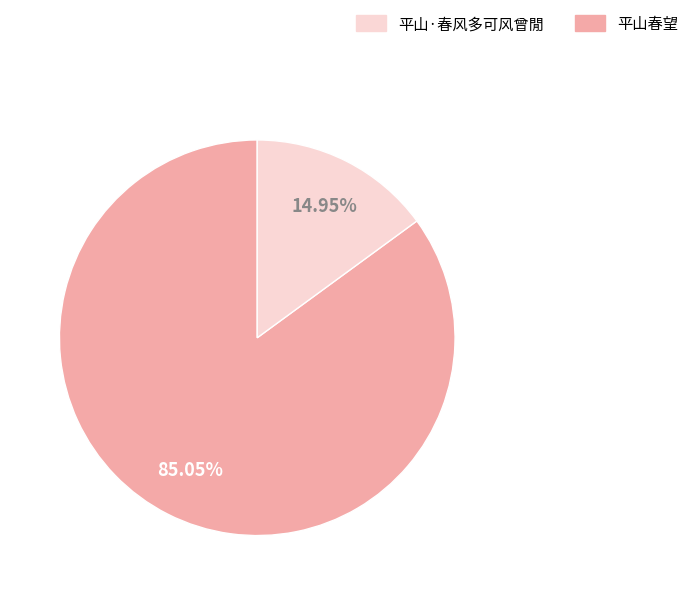

How many slices are in this pie chart?

2